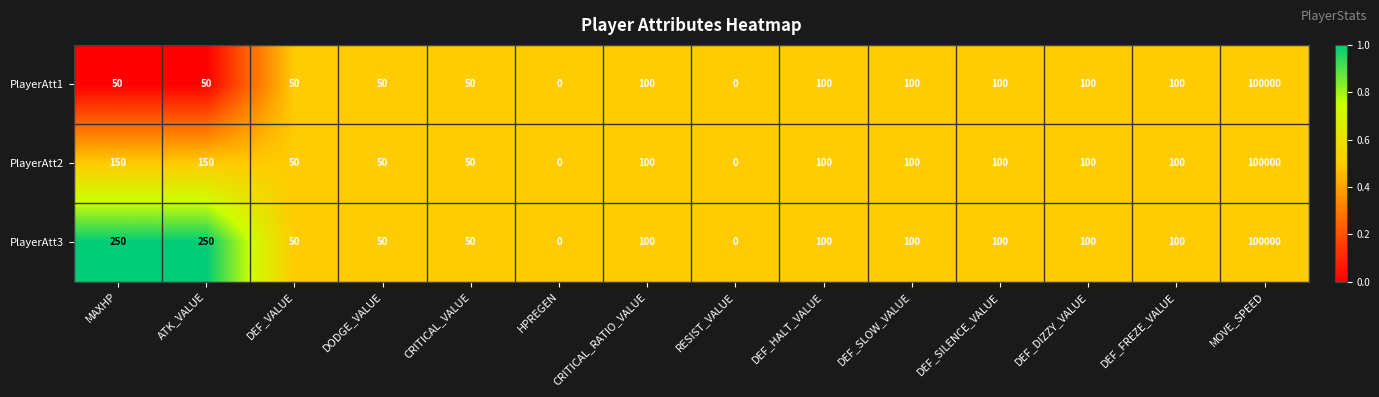

Is it true that PlayerAtt1 equals 149 at CRITICAL_RATIO_VALUE?

False